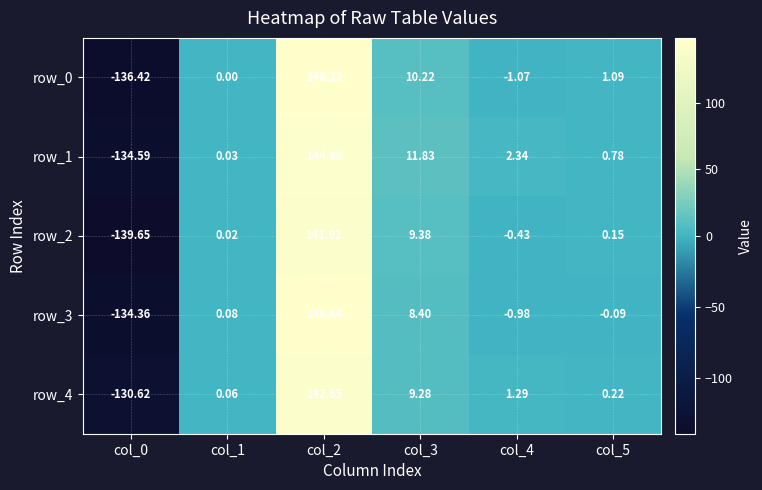

List the series in order of their peak value, highest first.

row_3, row_0, row_1, row_4, row_2